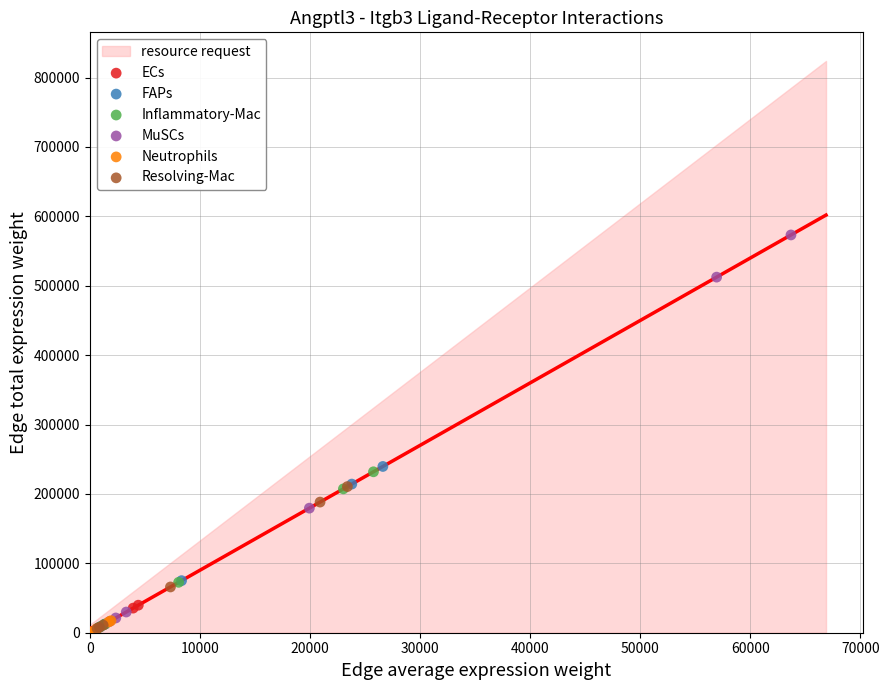

Which series has the widest spread of Y values?

MuSCs